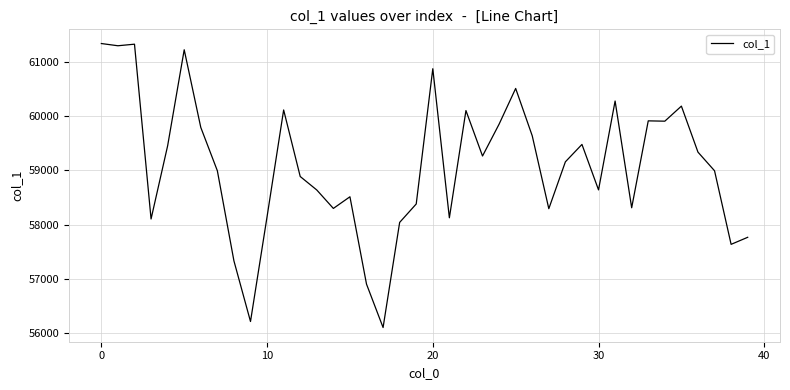

What is the difference between the maximum and minimum values?

5241